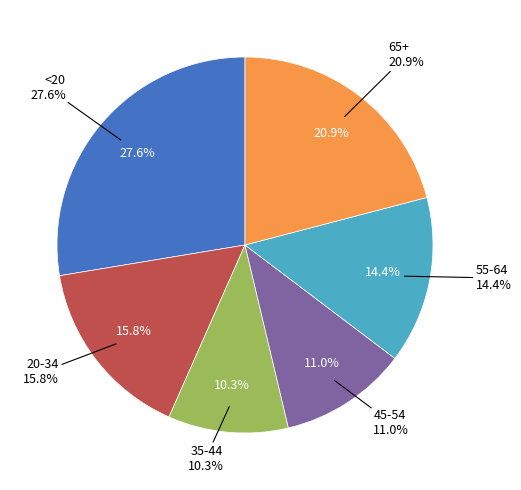

How many slices are in this pie chart?

6